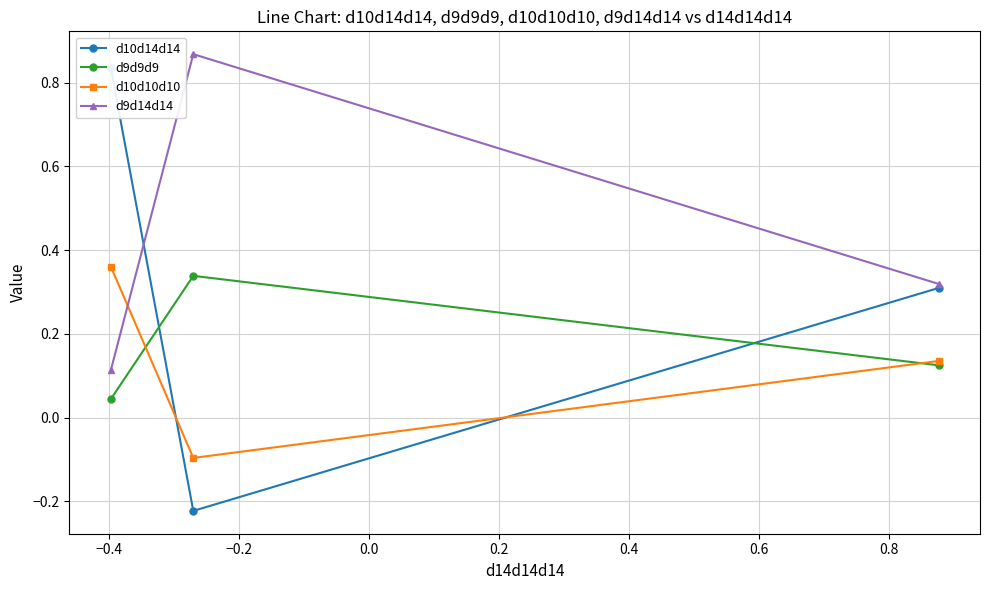

How many values in the d10d14d14 series exceed 0?

2